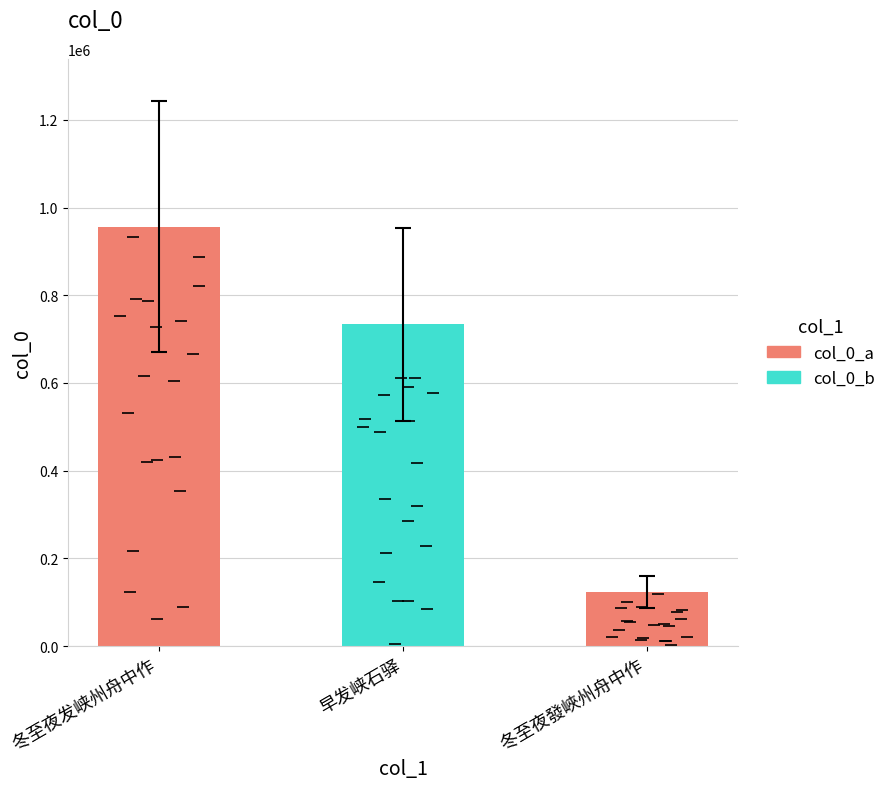

What is the maximum value shown in the chart?

956410